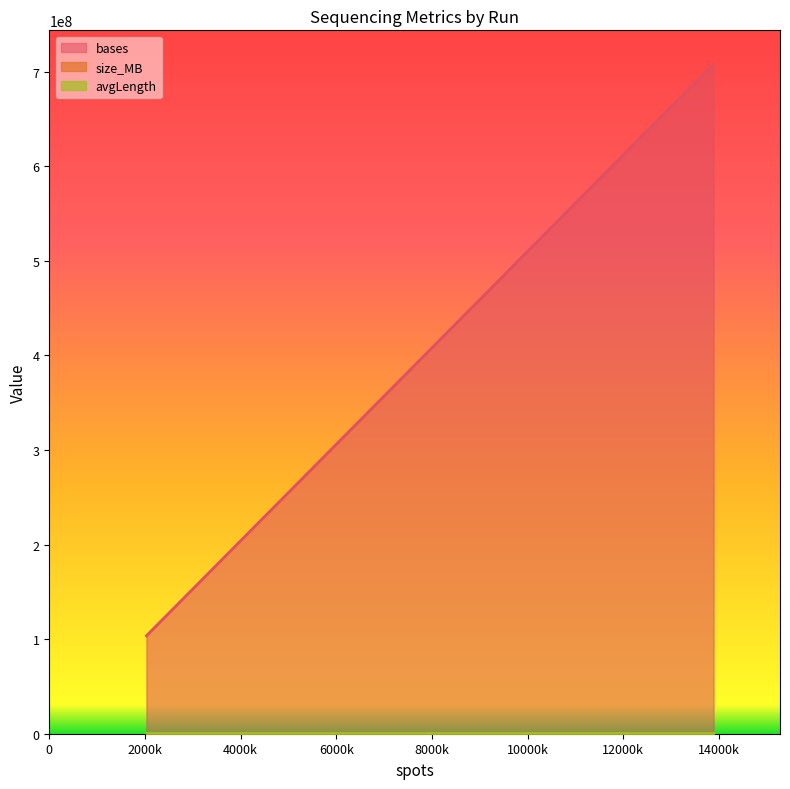

Which series has the widest spread of values?

bases